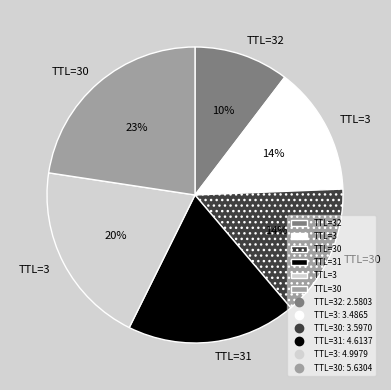

To the nearest percent, what is the average slice percentage?

17%